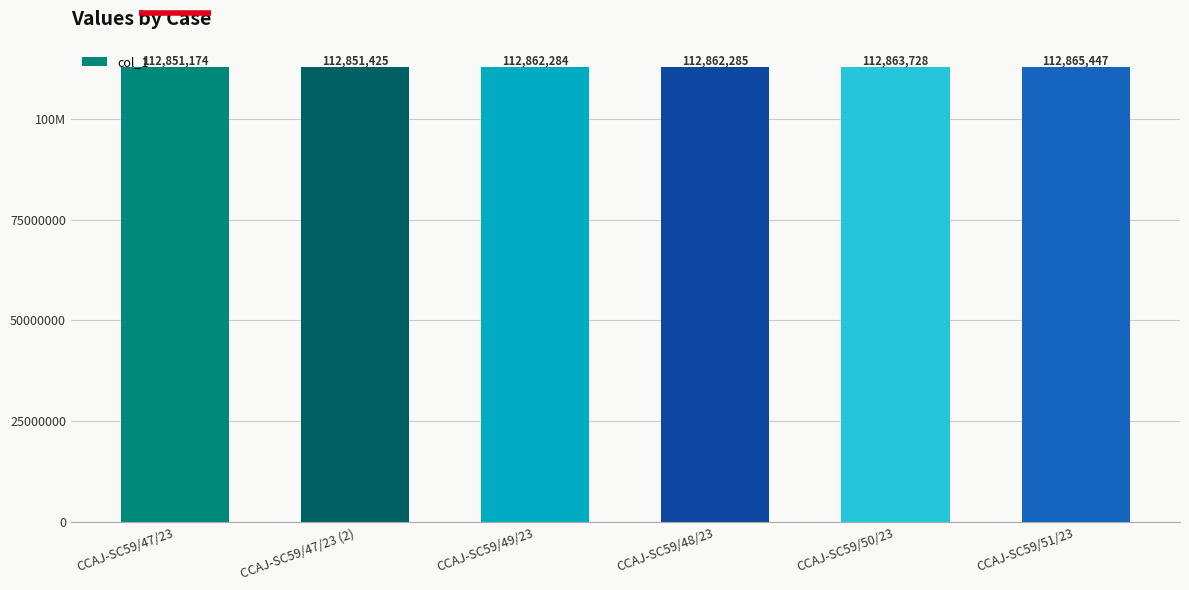

Does the chart contain any negative values?

No